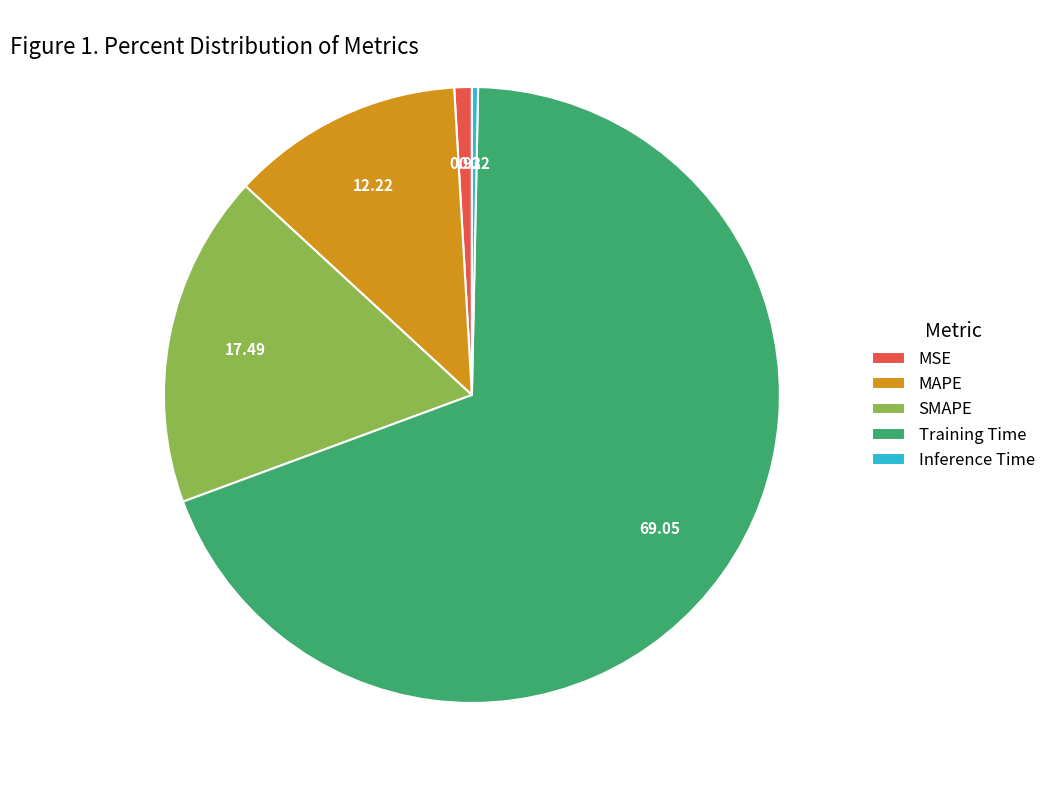

Which has a higher value, Training Time or SMAPE?

Training Time